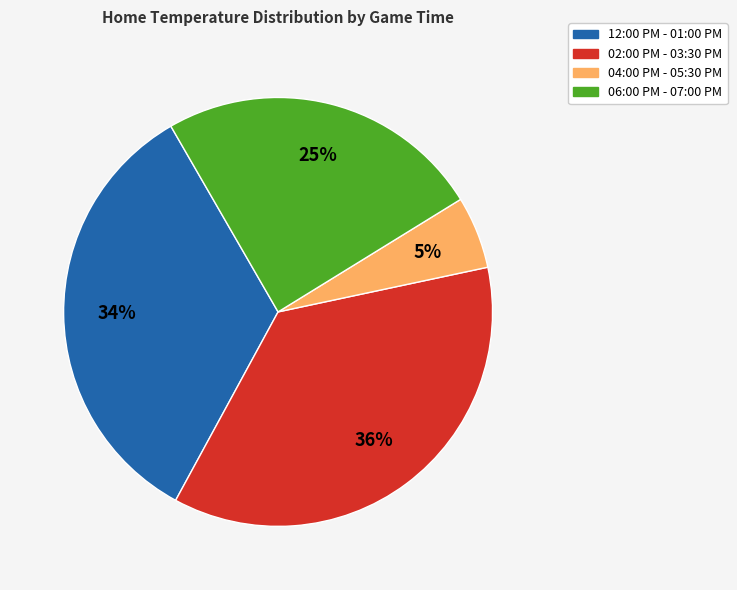

Which has a higher value, 06:00 PM - 07:00 PM or 12:00 PM - 01:00 PM?

12:00 PM - 01:00 PM